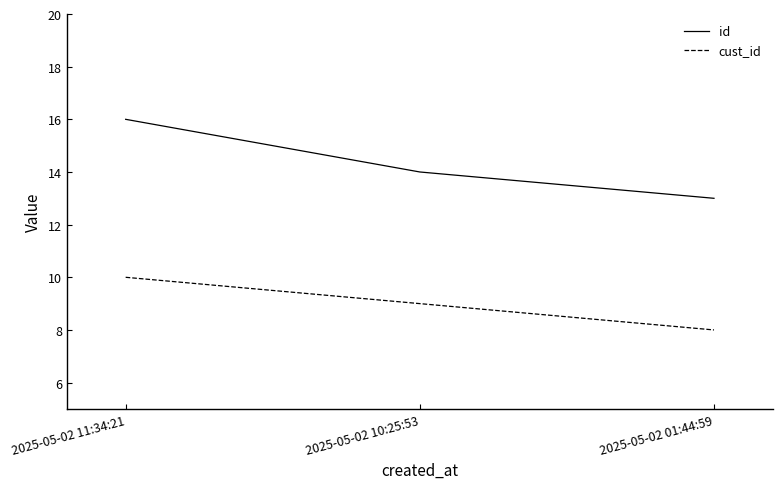

Rank the categories by cust_id value from highest to lowest.

2025-05-02 11:34:21, 2025-05-02 10:25:53, 2025-05-02 01:44:59